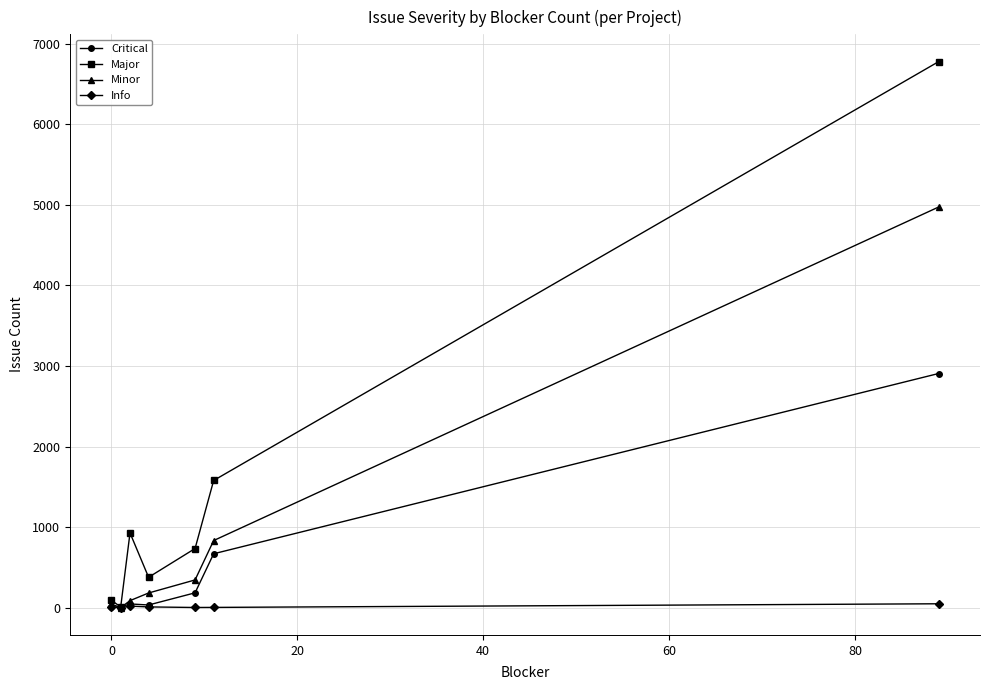

Rank the series by their maximum value, from highest to lowest.

Major, Minor, Critical, Info